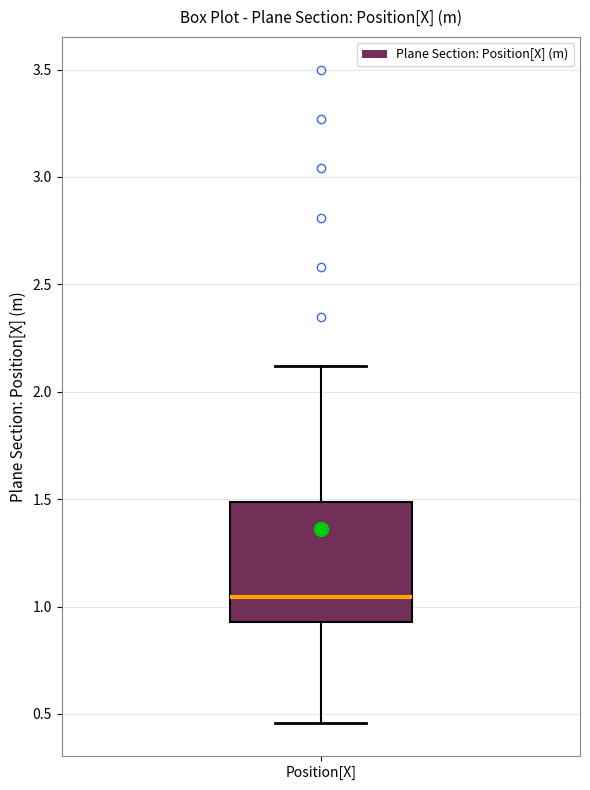

Read this box plot against the y-axis: the position of the median line, the range covered by the box, and the ends of both whiskers. The values are not printed on the chart, so give them approximately, as read against the axis.

median 1.05, box 0.95 to 1.50, whiskers 0.45 to 2.10